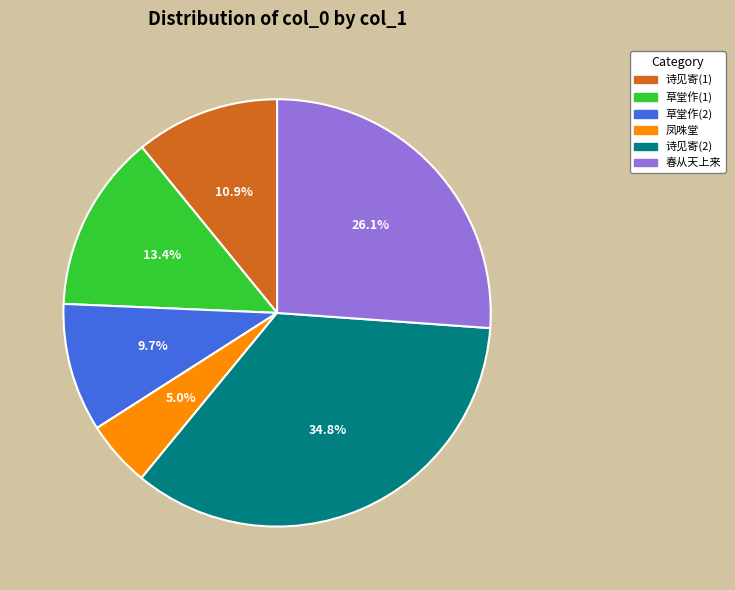

Is there a majority slice in this chart?

No